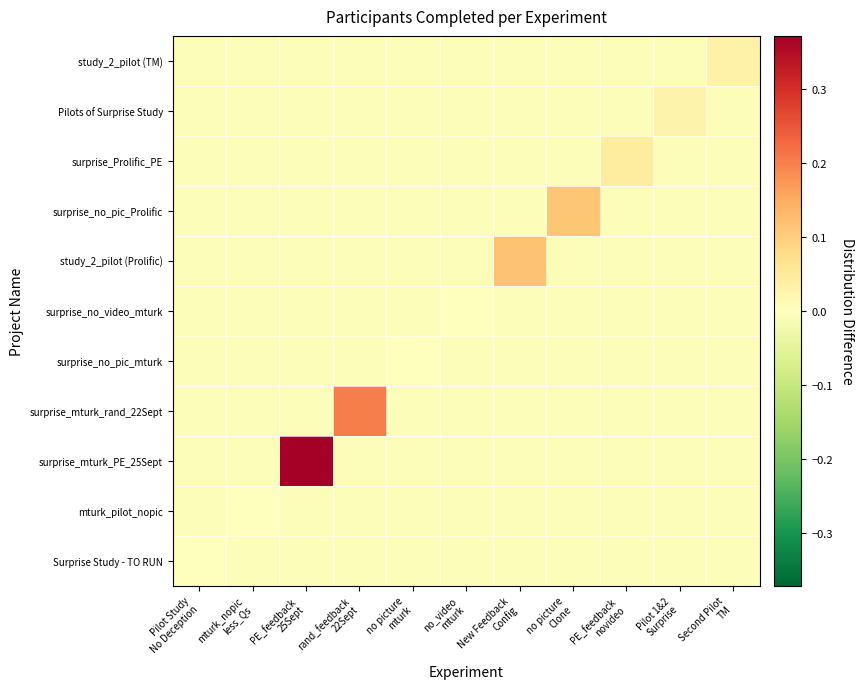

At how many categories does at least one series exceed 0?

9